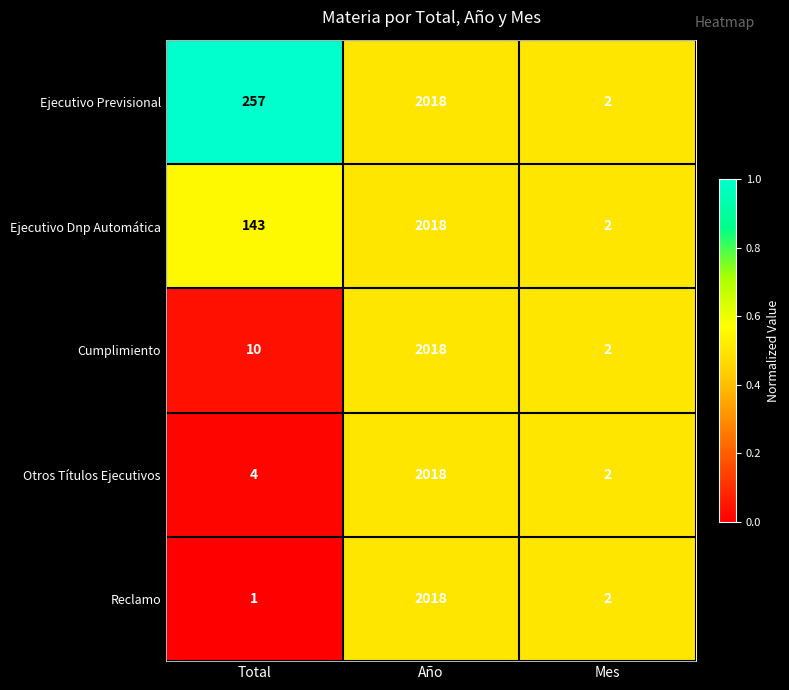

At which category is the sum across all series the highest?

Año